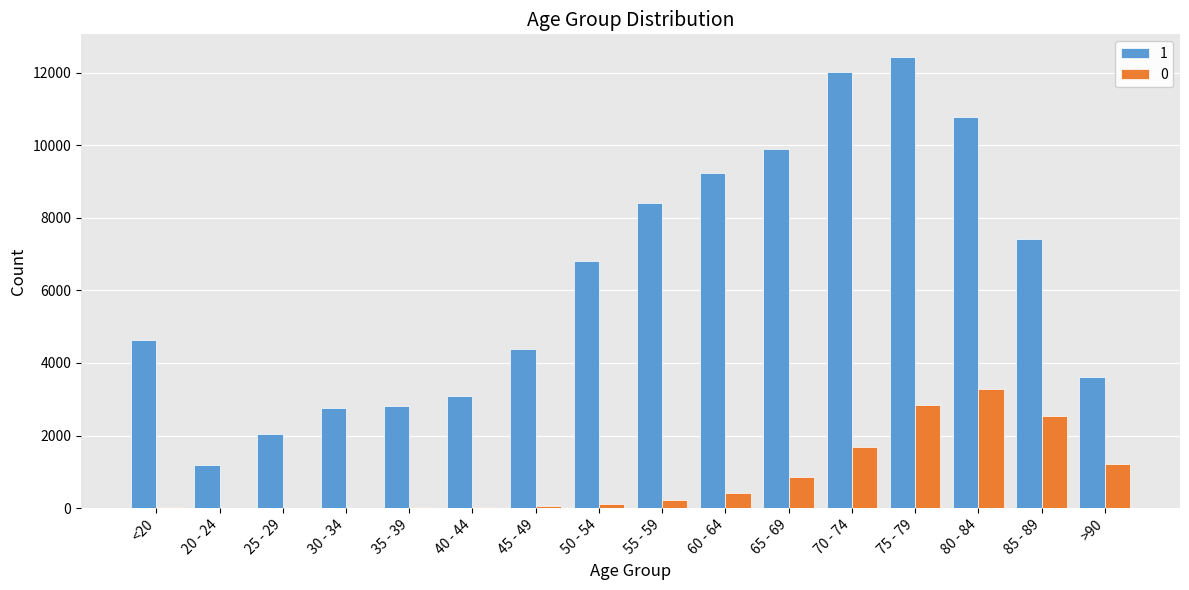

At which category is the sum across all series the highest?

75 - 79